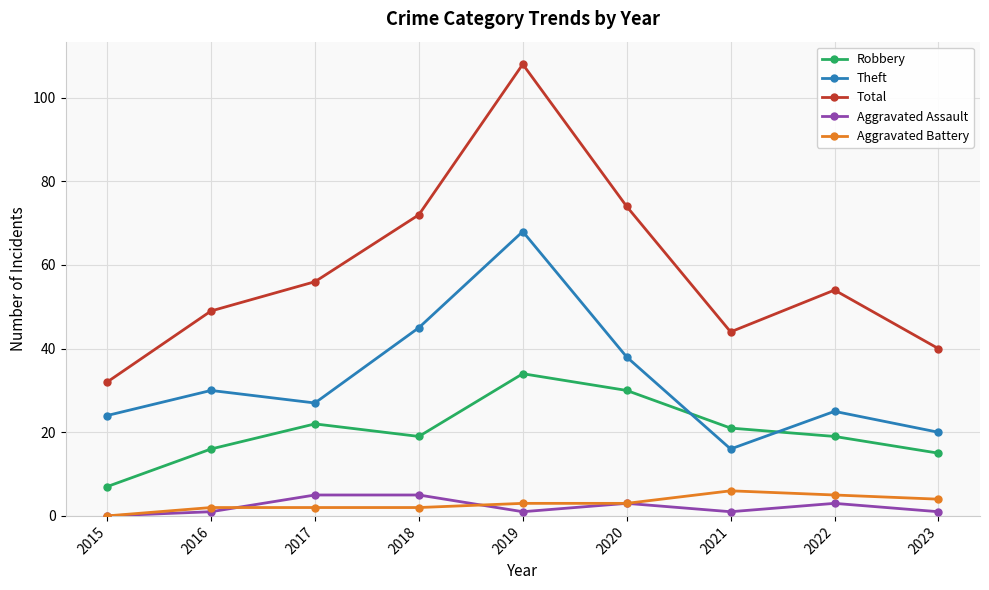

Where do Robbery and Theft first cross each other?

2020 and 2021